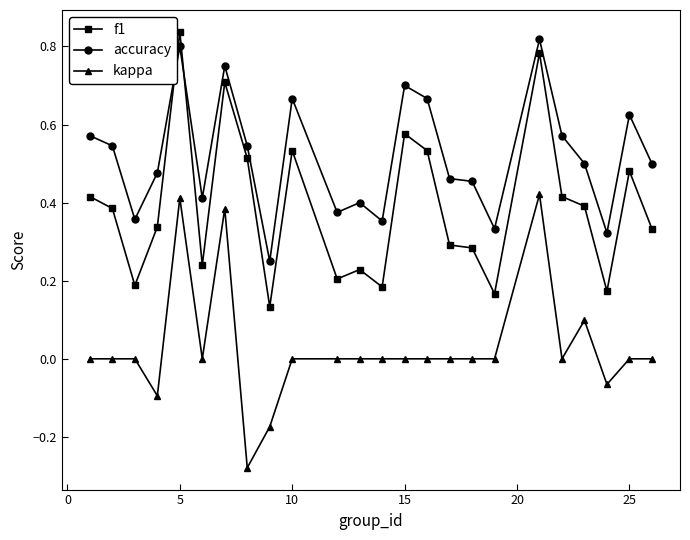

True or false: kappa and accuracy intersect in this chart.

False